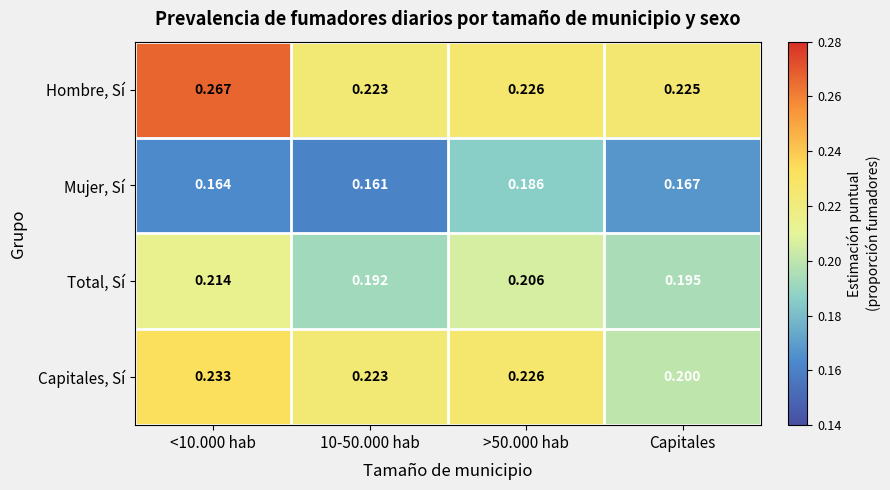

How many series are shown in this chart?

4